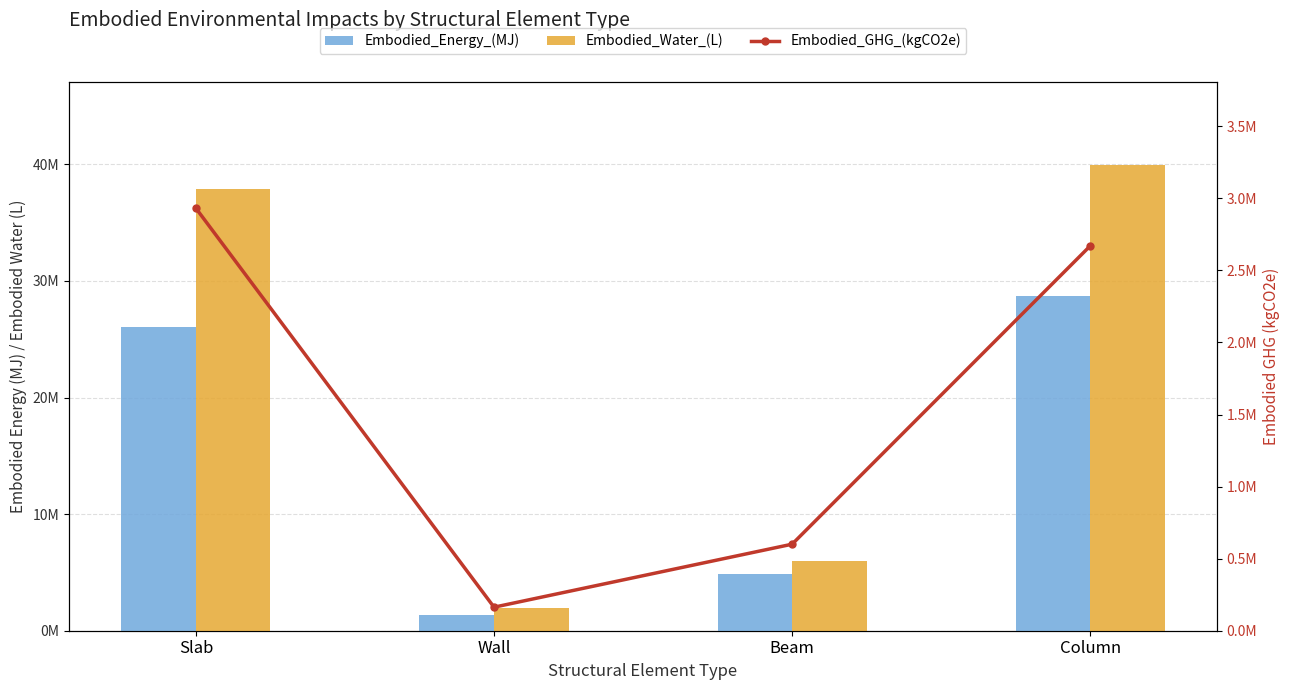

Which series has the largest total across all categories?

Embodied_Water_(L)